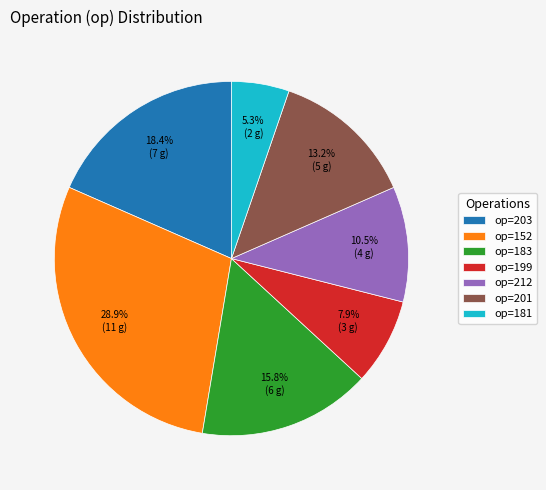

What percentage is NOT represented by op=203?

81.6%